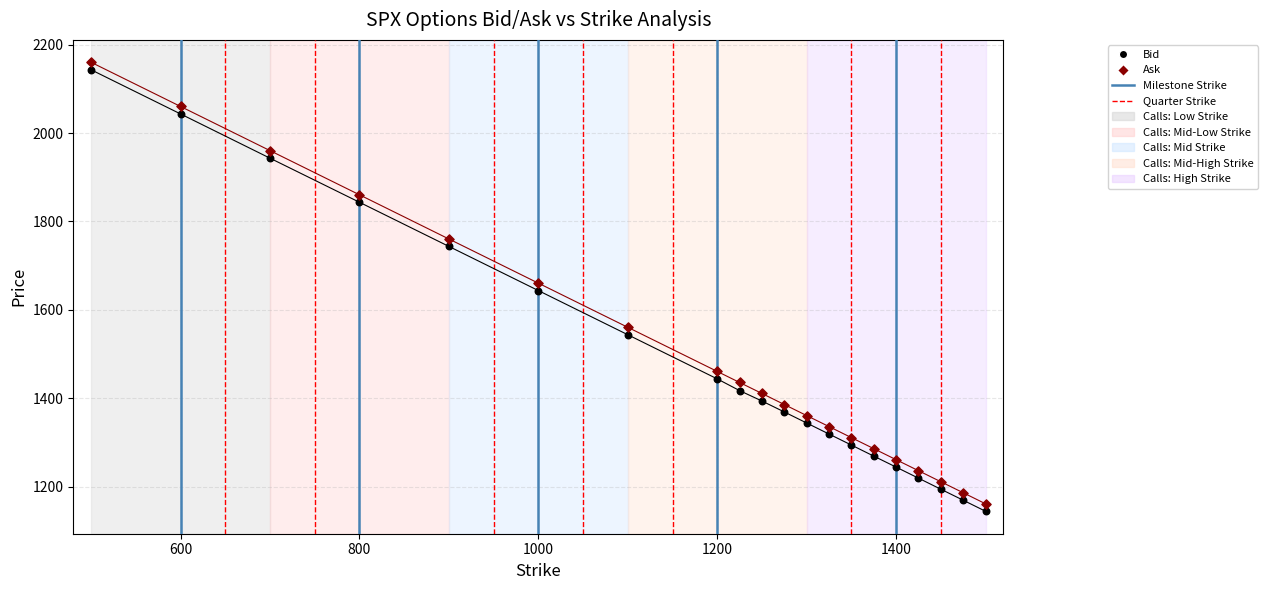

What is the X range (max minus min) for the scatter plot?

1000.0